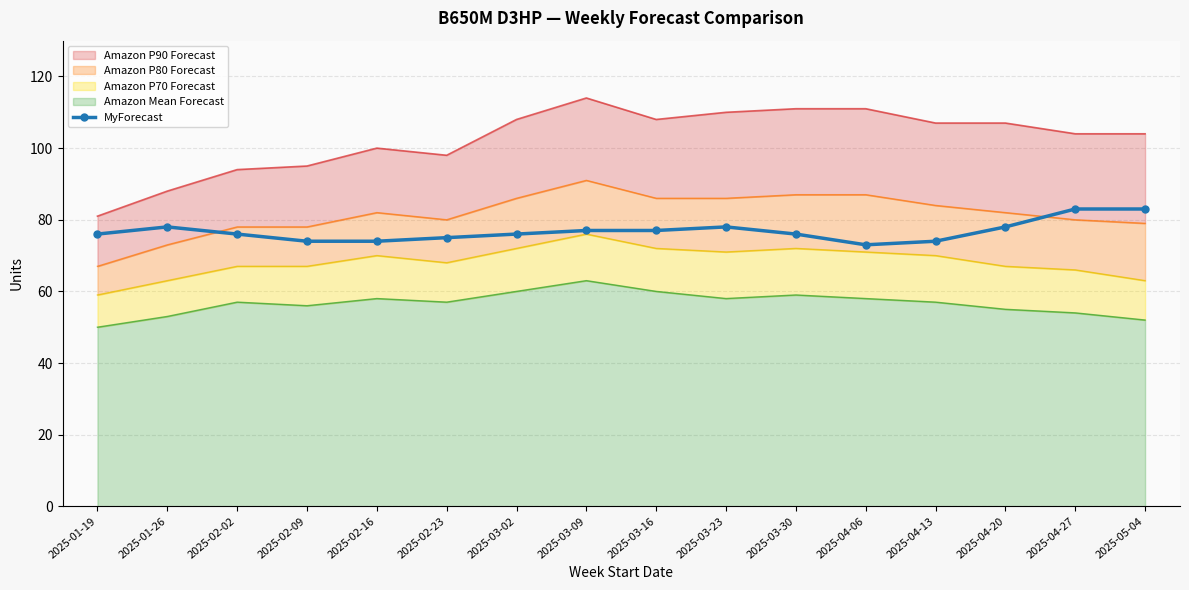

Reading left to right, list all the values displayed in this chart.

76	78	76	74	74	75	76	77	77	78	76	73	74	78	83	83